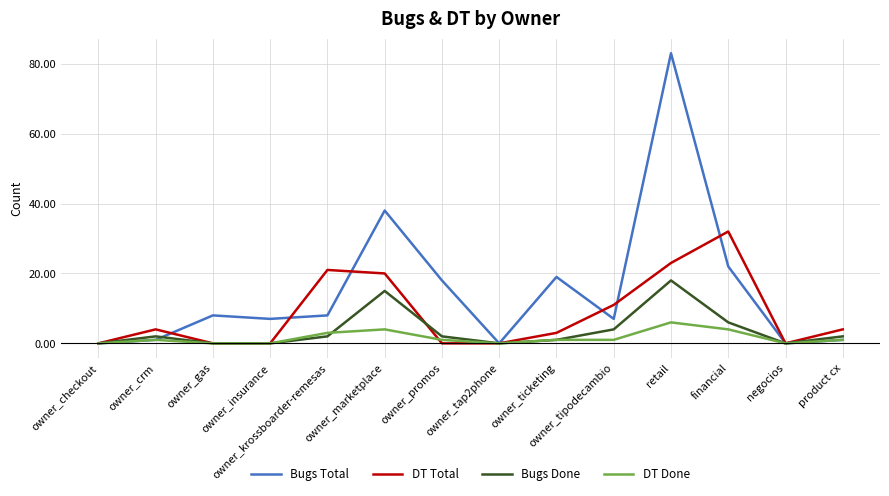

True or false: DT Done has more than 1 interior local peaks.

True